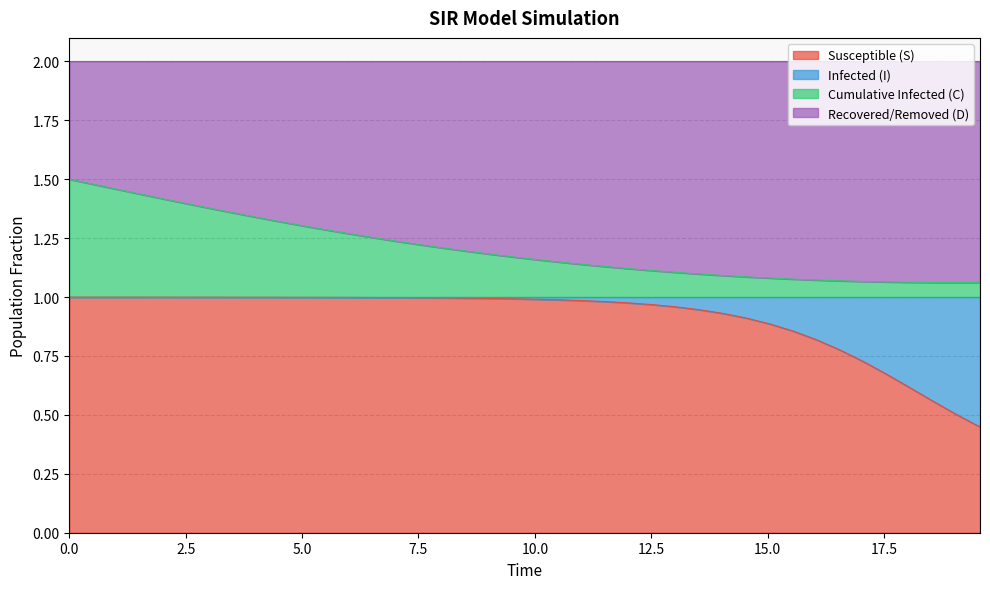

What is the difference between the maximum and second lowest values in the S series?

0.5